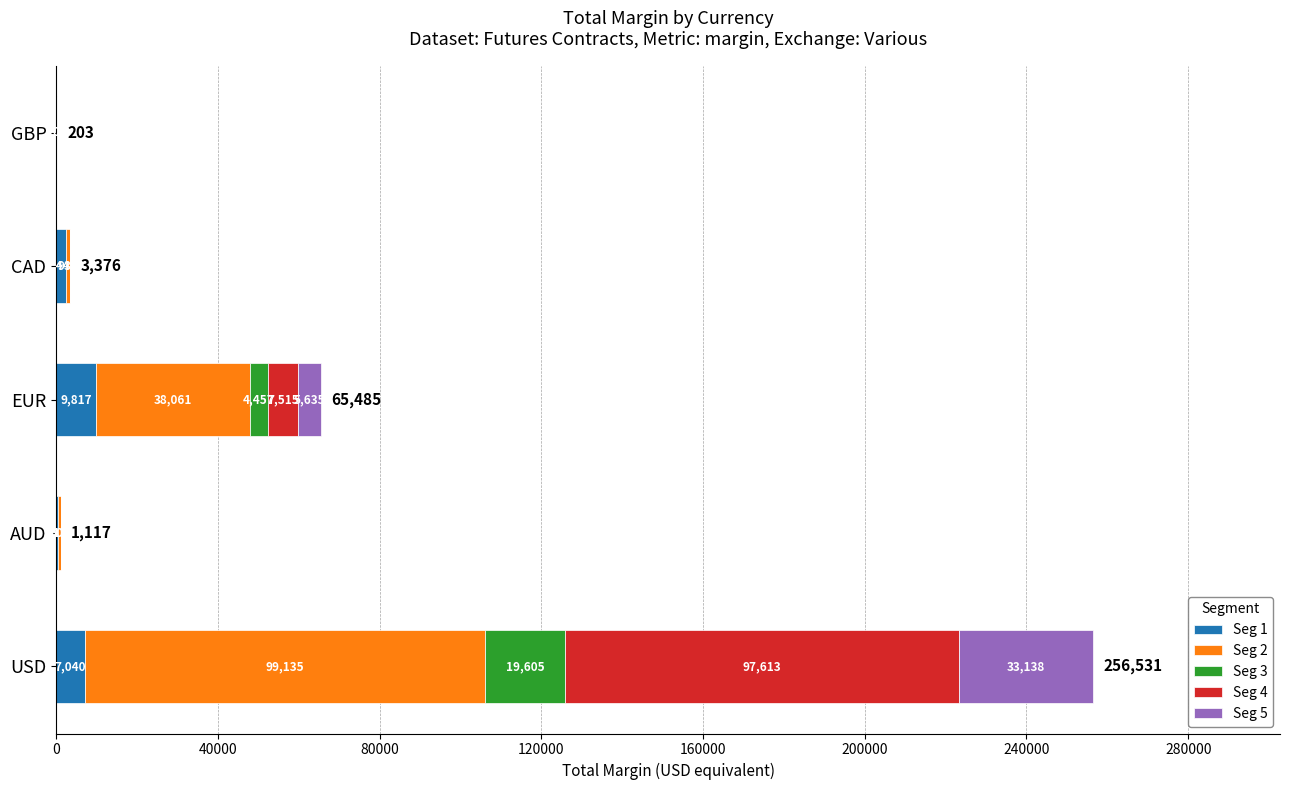

How many categories are shown in the chart?

5